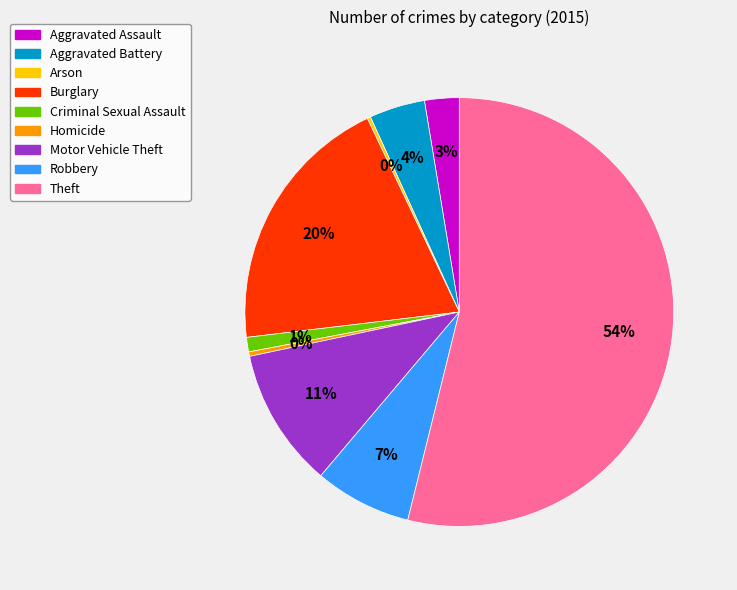

Do Criminal Sexual Assault and Robbery together represent more than half of the pie?

No